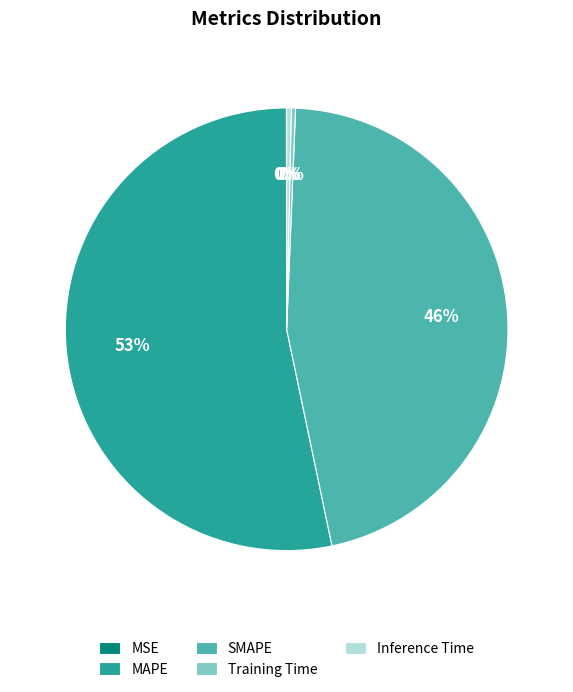

Which category has the biggest portion of the pie?

MAPE